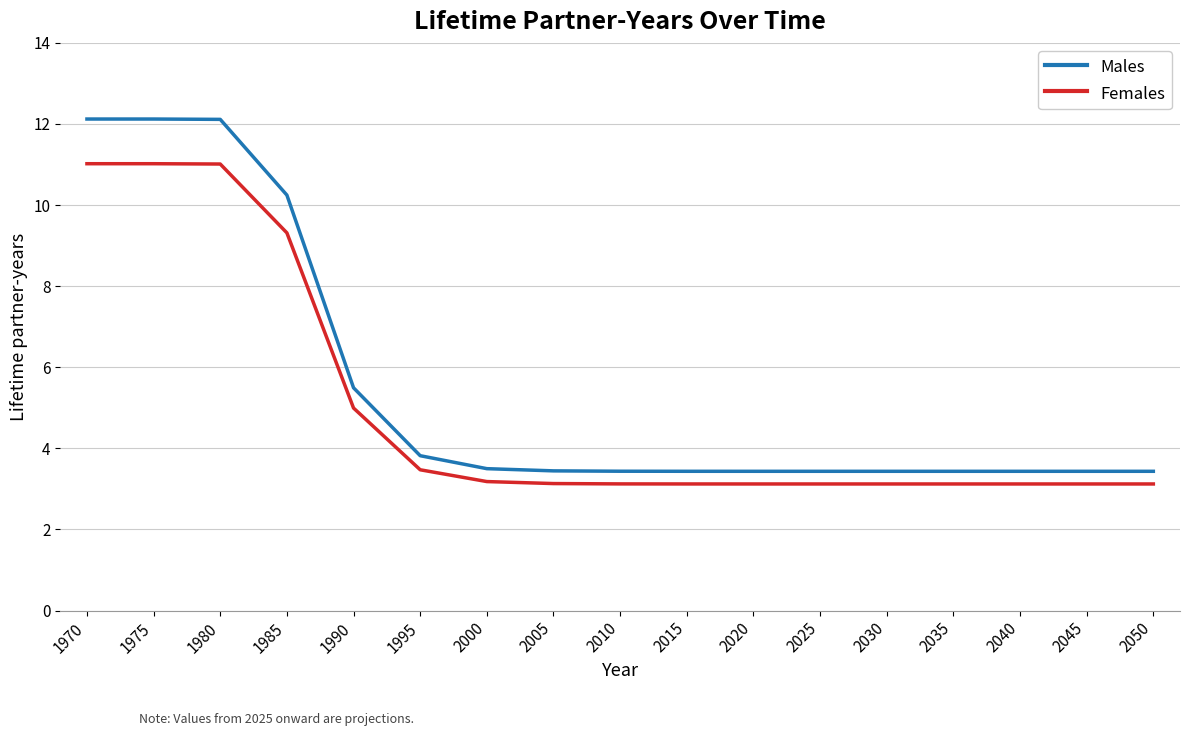

Which series has the largest range (max minus min)?

Males